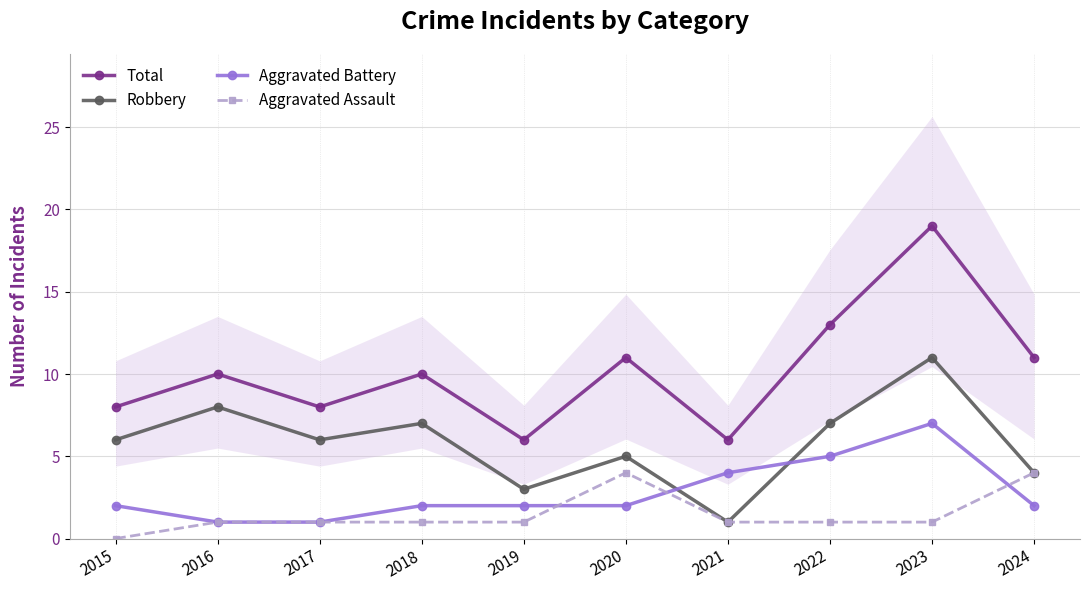

Reading left to right, extract all data points from this chart.

Total: 8	10	8	10	6	11	6	13	19	11
Robbery: 6	8	6	7	3	5	1	7	11	4
Aggravated Battery: 2	1	1	2	2	2	4	5	7	2
Aggravated Assault: 0	1	1	1	1	4	1	1	1	4